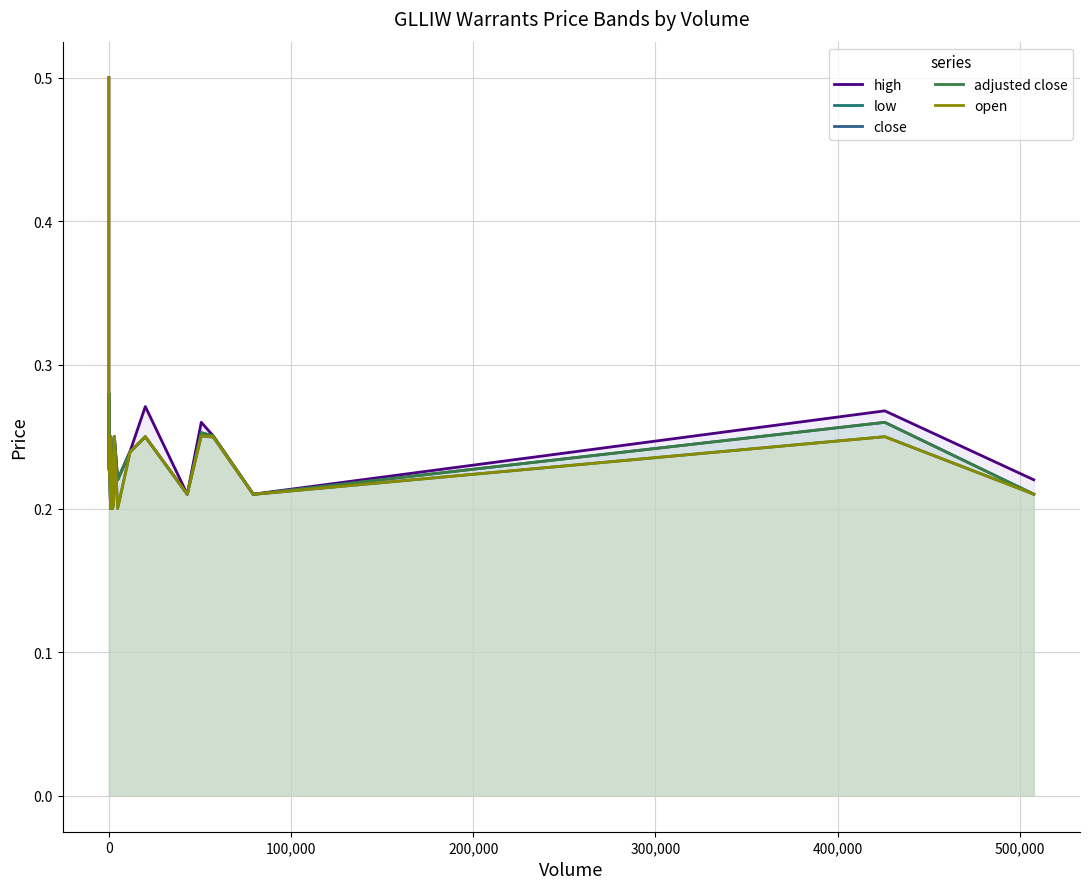

What is the minimum value for high?

0.2